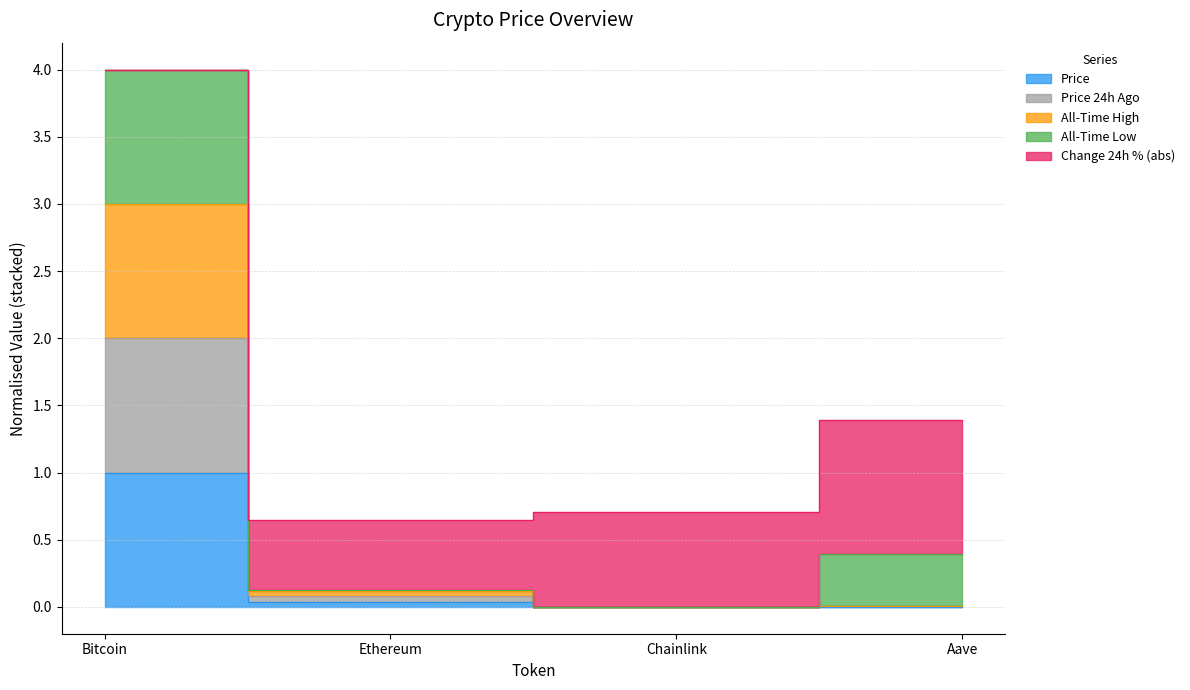

What is the label of the 2nd point from the left?

Ethereum